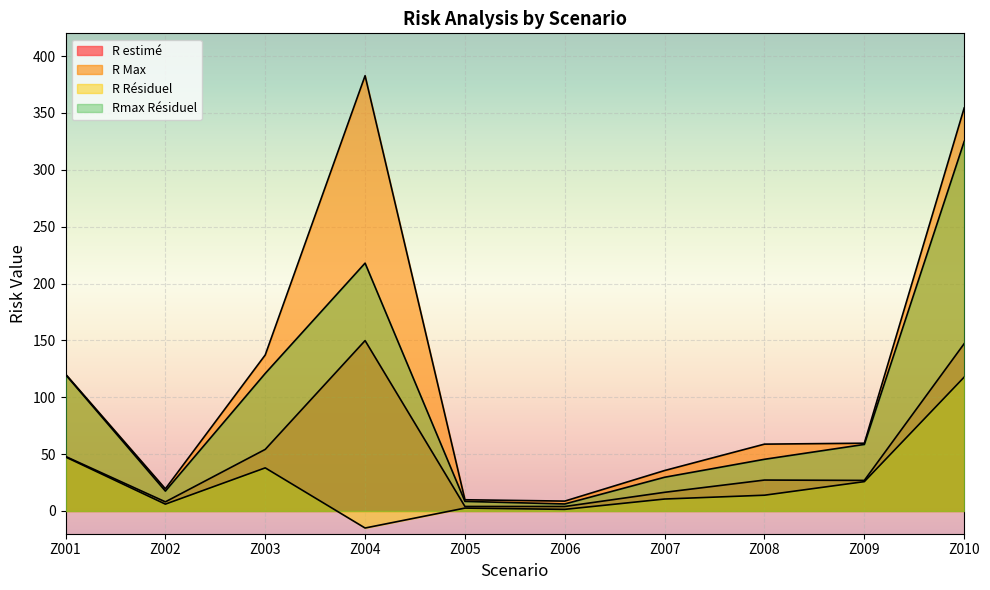

How many values in the R estimé series exceed 27?

5